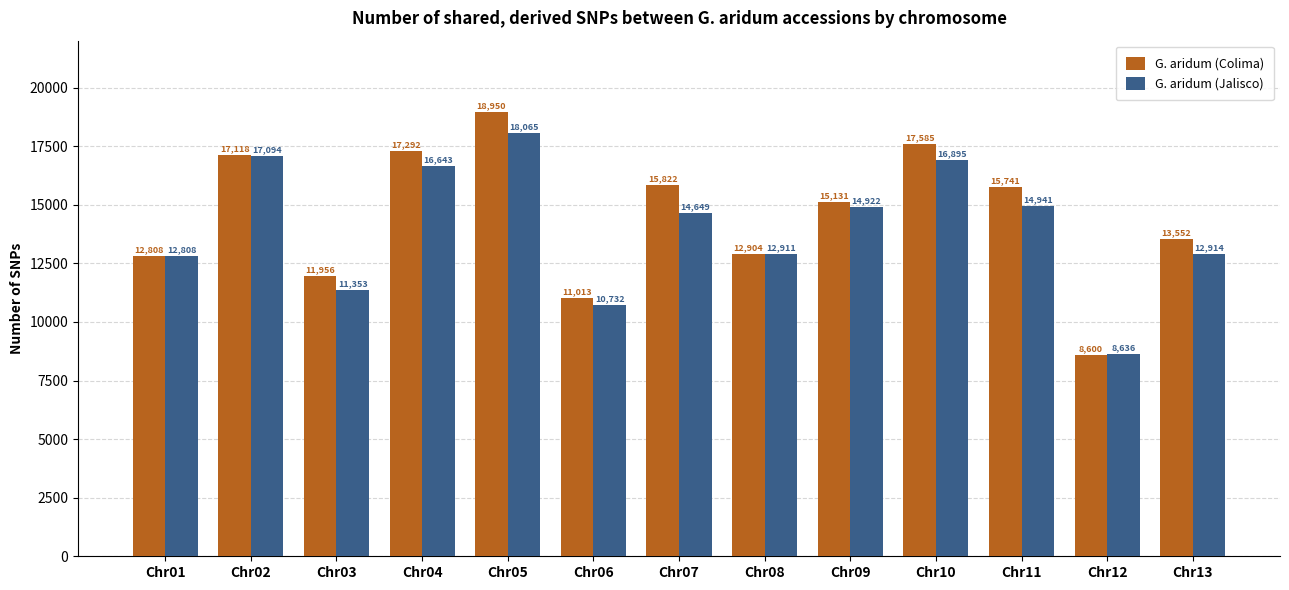

Is it true that G. aridum (Colima) equals 19492 at Chr06?

False